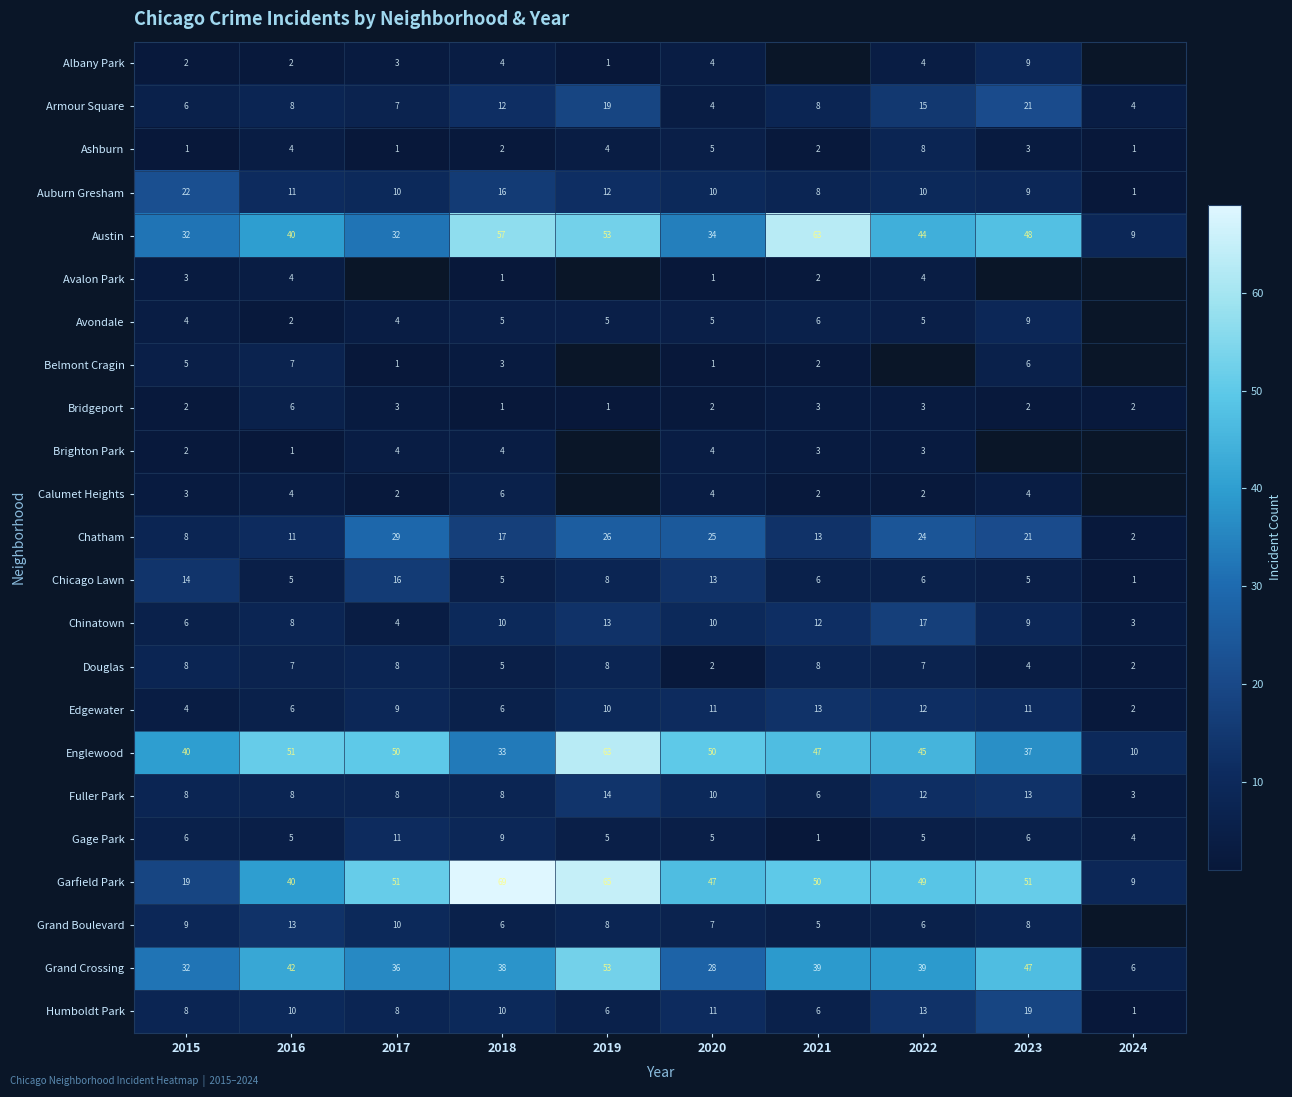

At which category is the sum across all series the highest?

2018